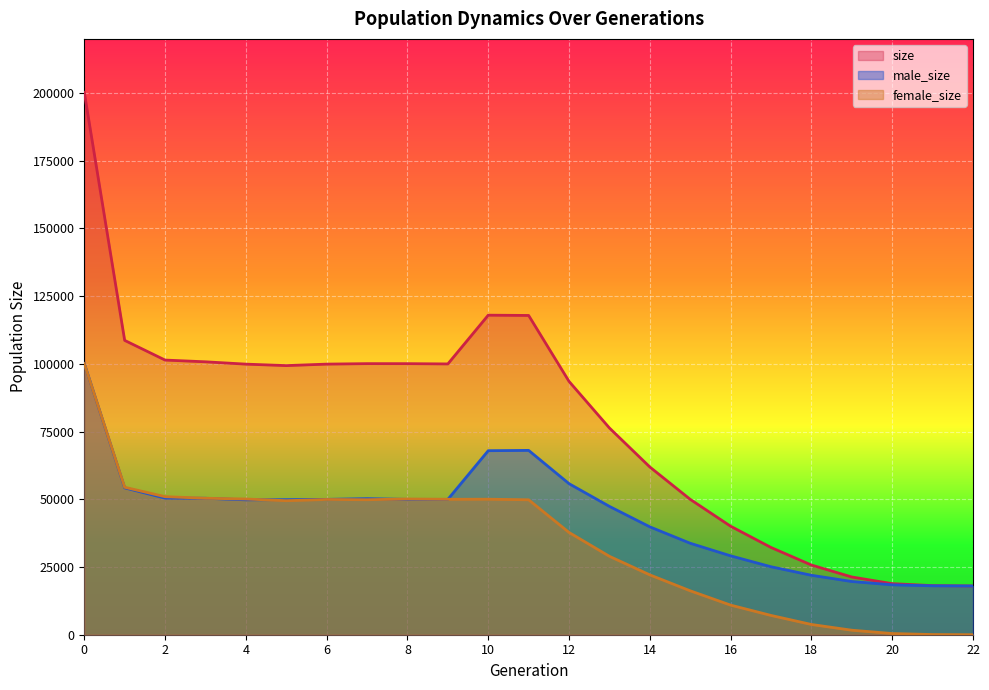

How many values in the male_size series are below 49879?

11